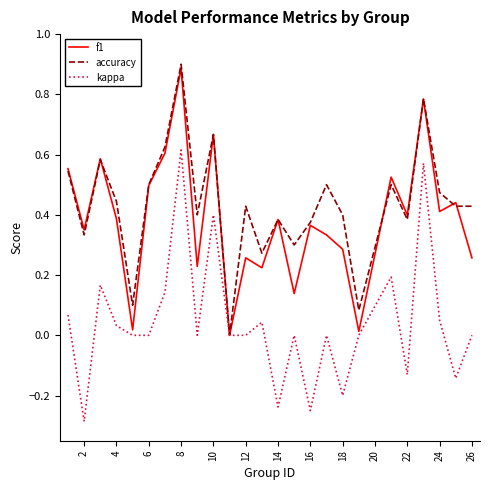

Which series has the largest range (max minus min)?

kappa